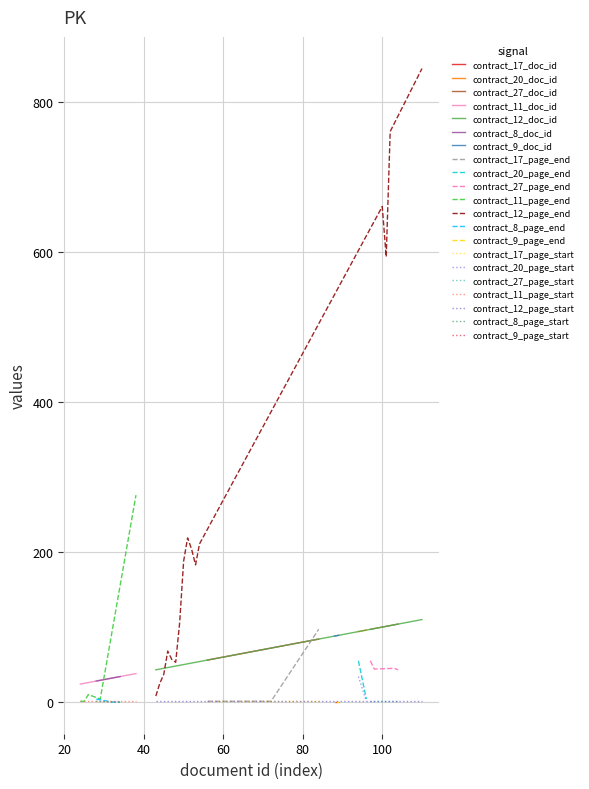

The value of page_start at 18 is 1. True or false?

True